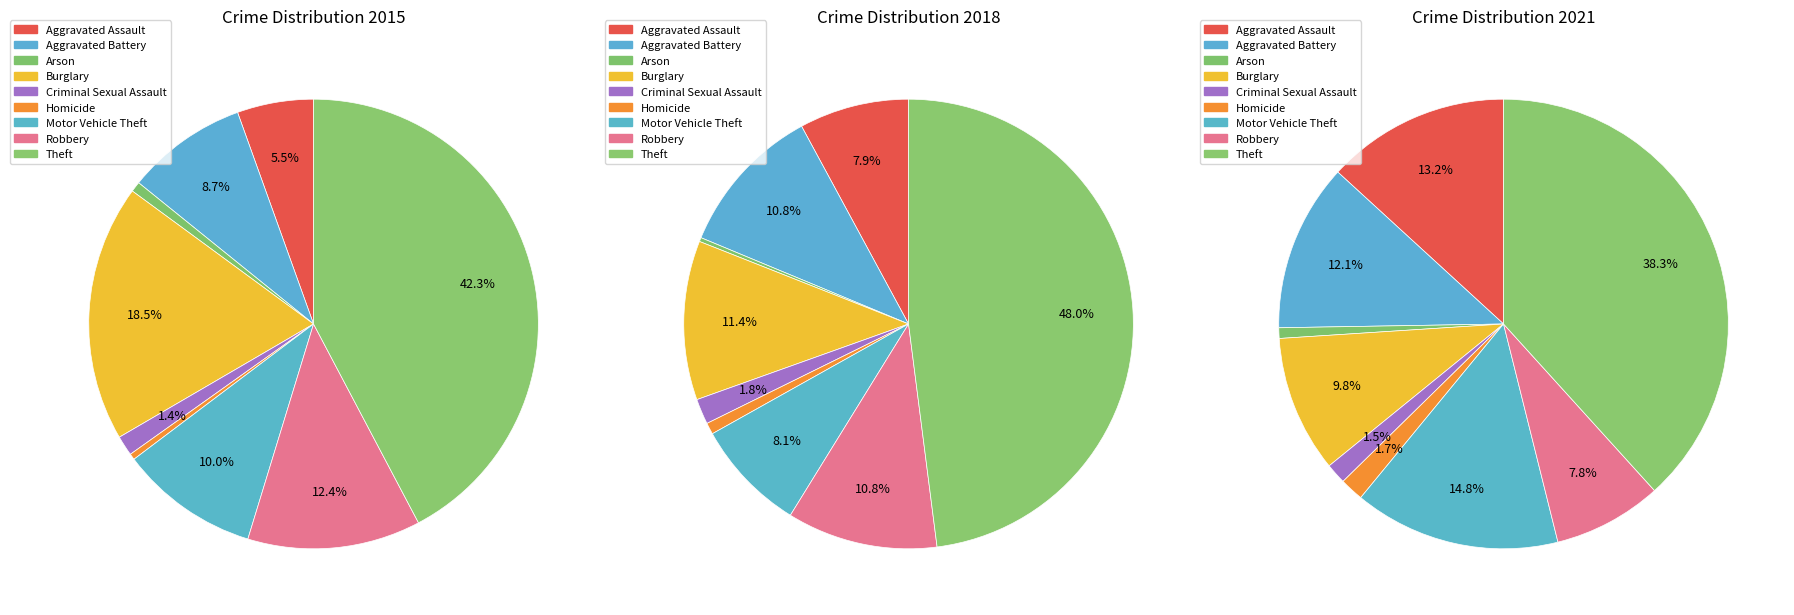

Which slice is the largest?

Theft